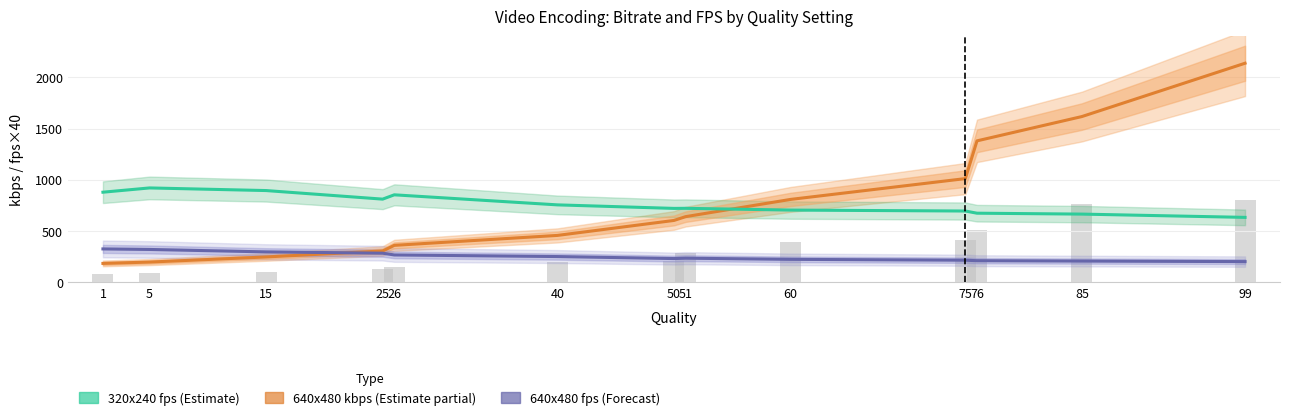

List the series in order of their peak value, lowest first.

640x480 fps (Forecast), 320x240 fps (Estimate), 640x480 kbps (Estimate partial)